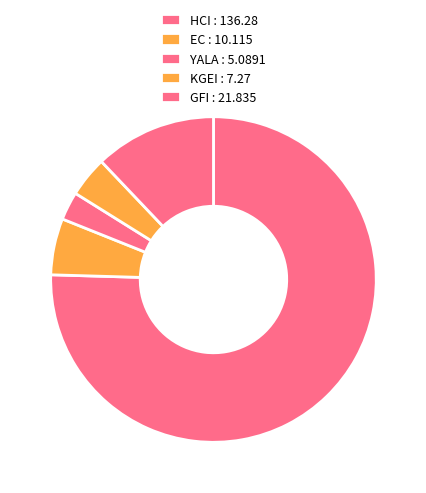

The HCI slice represents 85% of the pie. True or false?

False